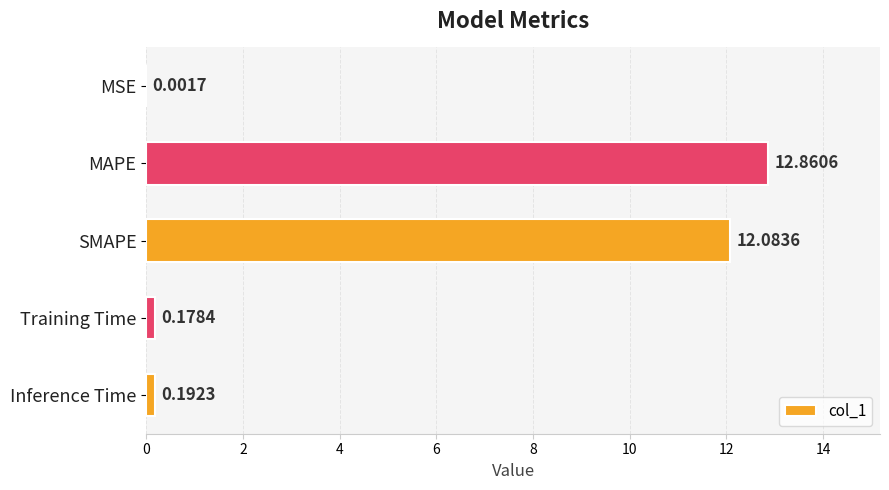

Count the number of data series in this chart.

1